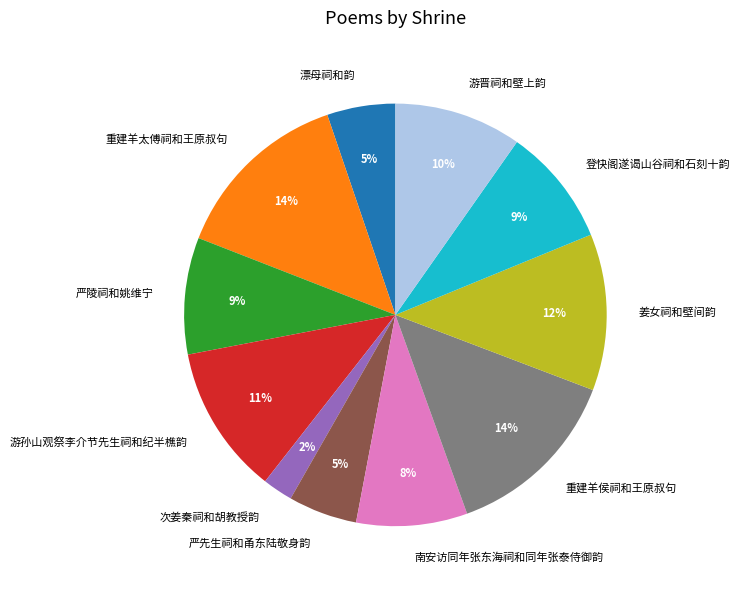

What is the ratio of the value at 严先生祠和甬东陆敬身韵 to the value at 南安访同年张东海祠和同年张泰侍御韵?

0.6